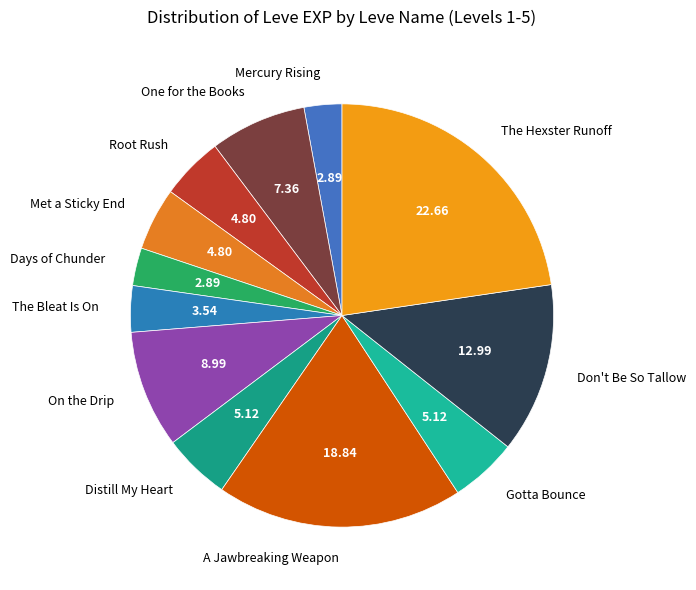

What is the ratio of the value at Days of Chunder to the value at Root Rush?

0.6